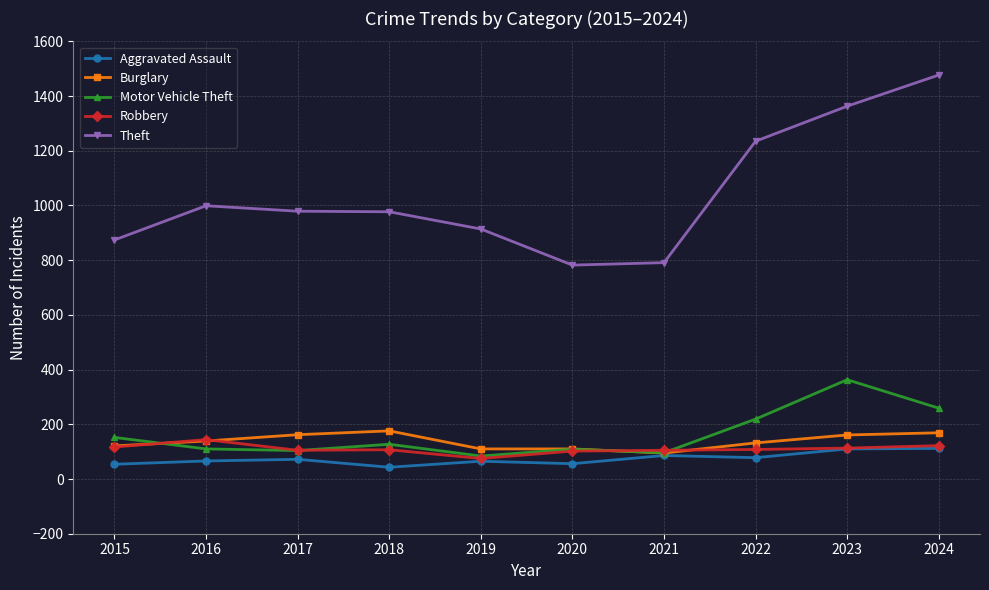

At how many categories does at least one series exceed 947?

6